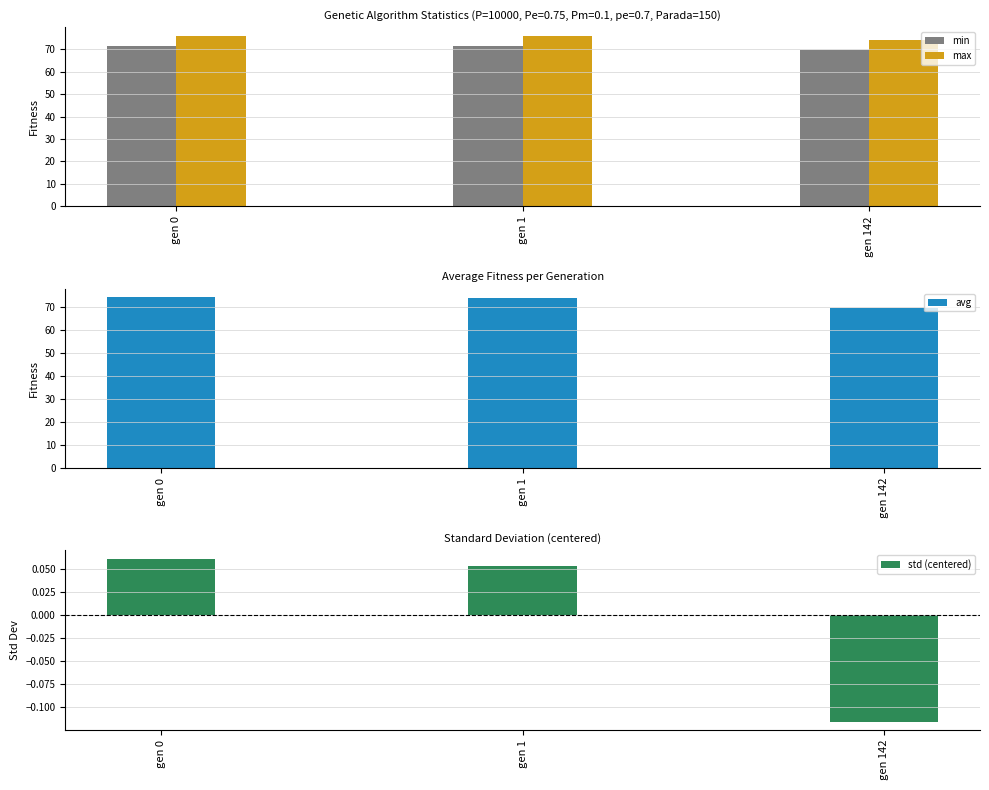

Between gen 0 and gen 142, which series saw the biggest shift?

avg